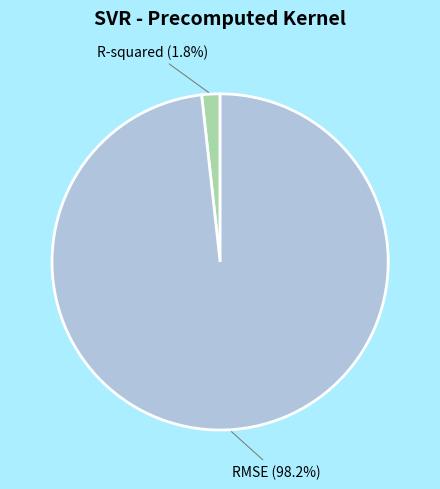

Is it true that RMSE is 87% of the pie?

False